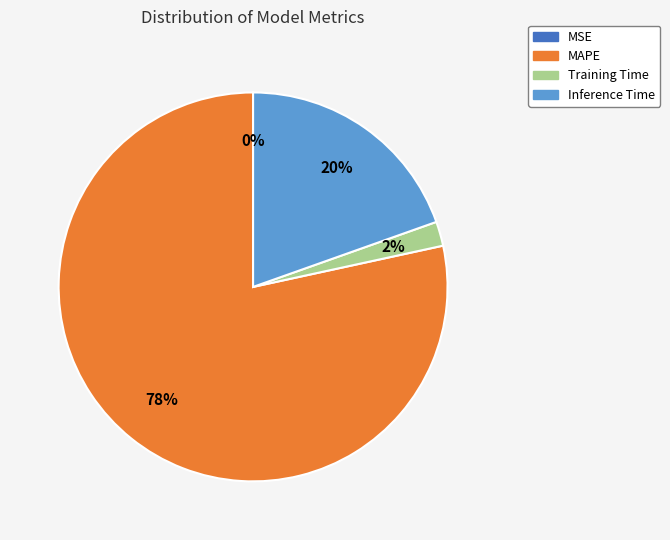

What is the majority slice?

MAPE